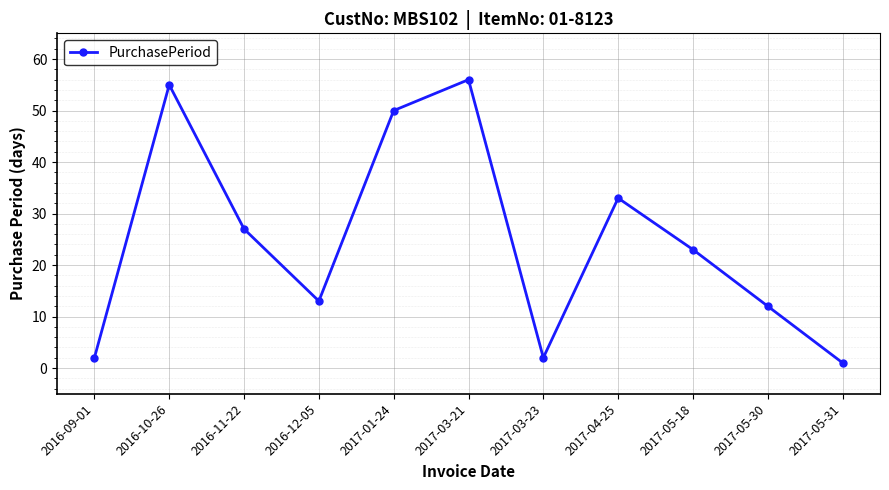

Count the number of data series in this chart.

1